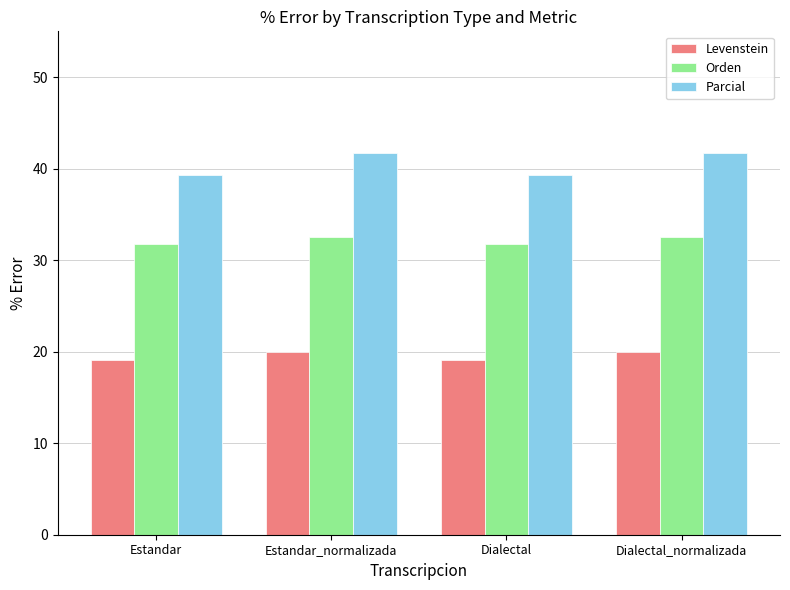

What position from the left is Estandar_normalizada?

2